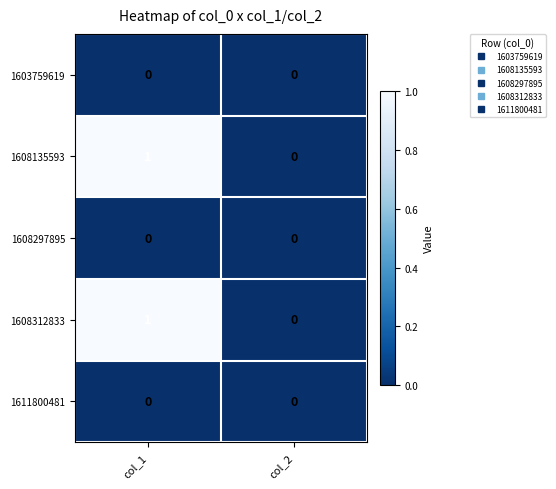

Which label corresponds to the largest value in the chart?

col_1